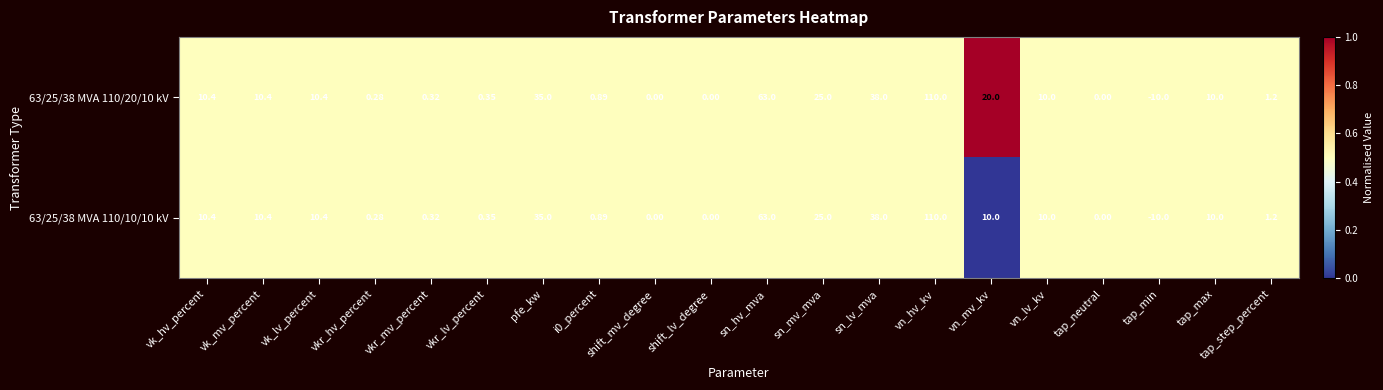

At which label does 63/25/38 MVA 110/10/10 kV first exceed 10?

vk_hv_percent